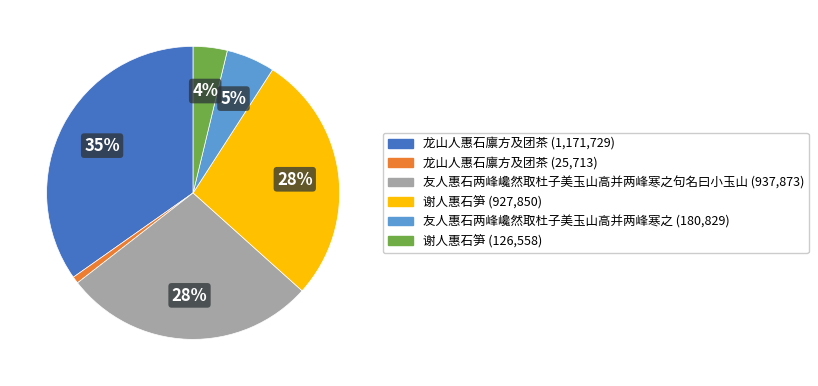

To the nearest percent, what is the average slice percentage?

17%